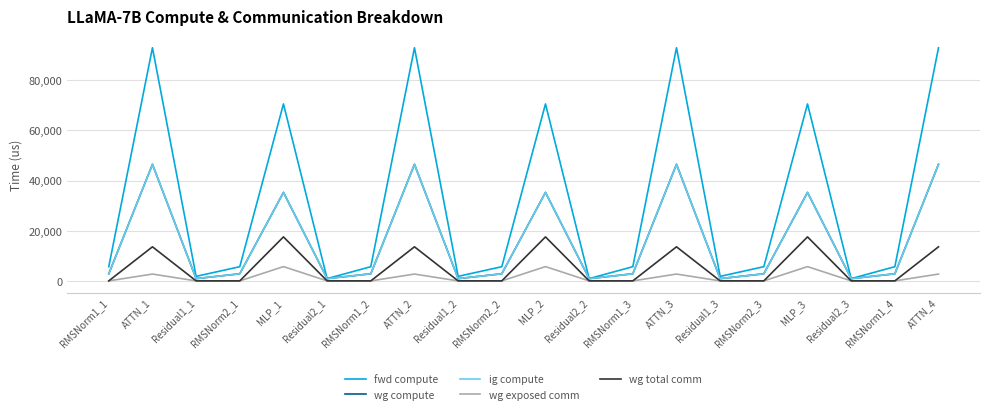

Does the chart display data point markers on the line(s)?

No